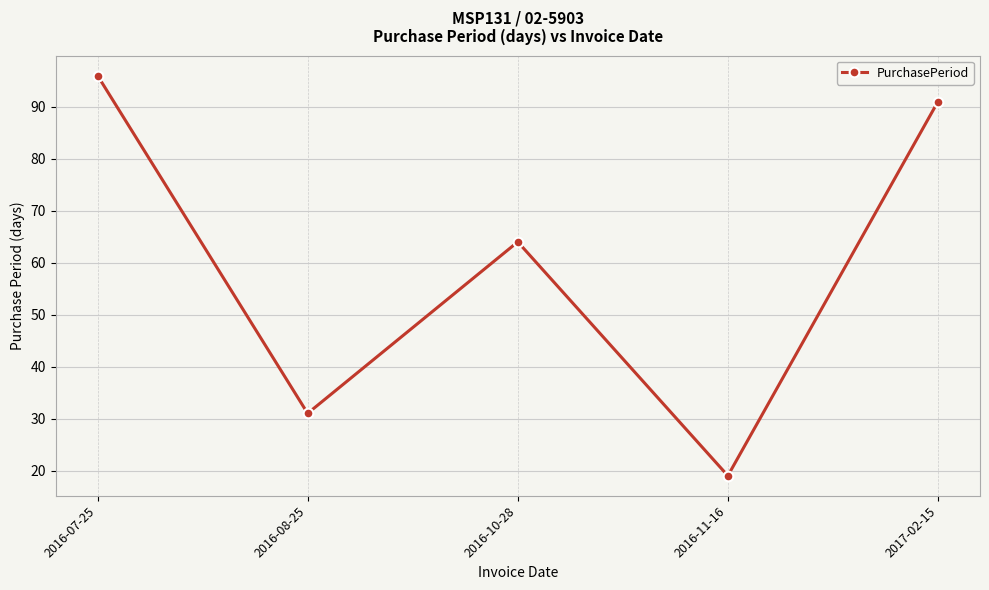

How many categories are shown in the chart?

5